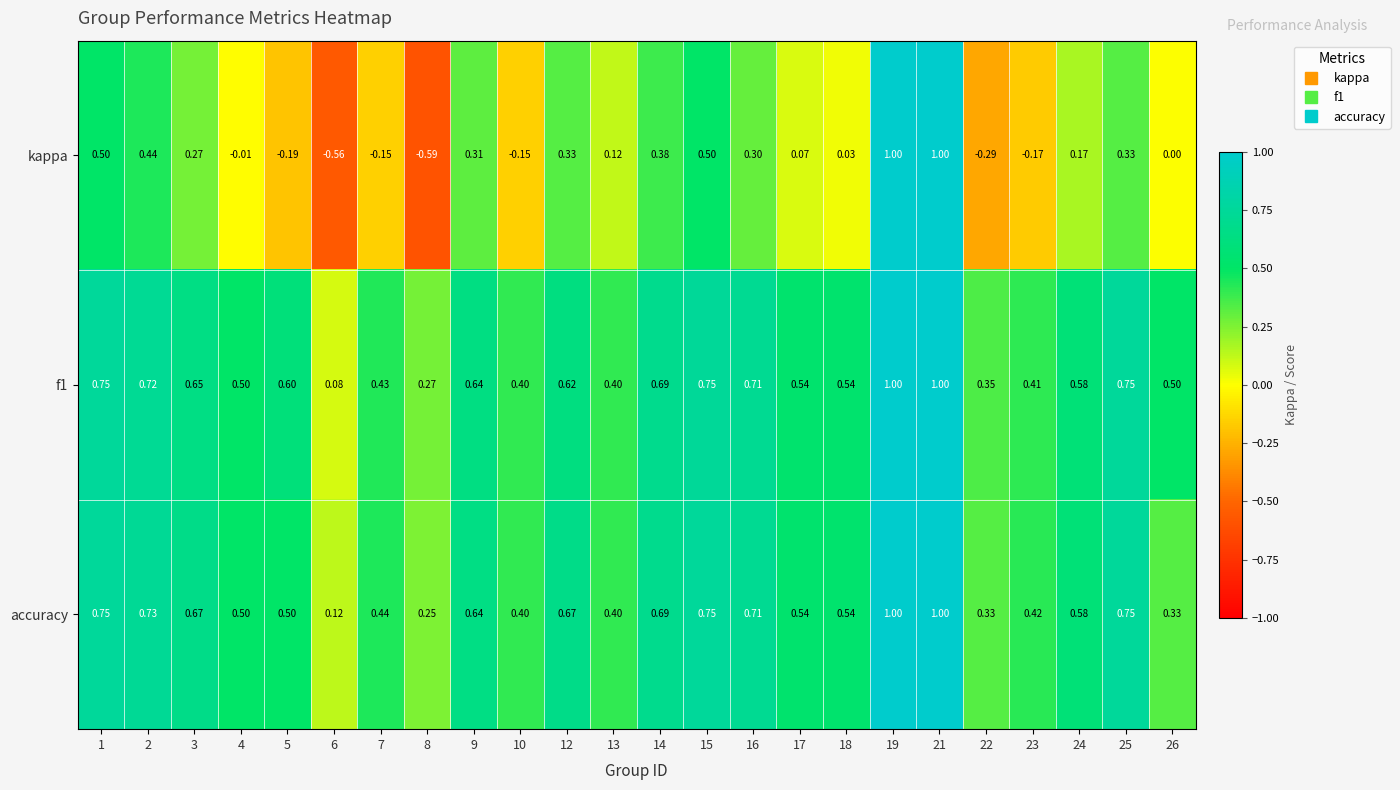

Which series has the largest range (max minus min)?

kappa